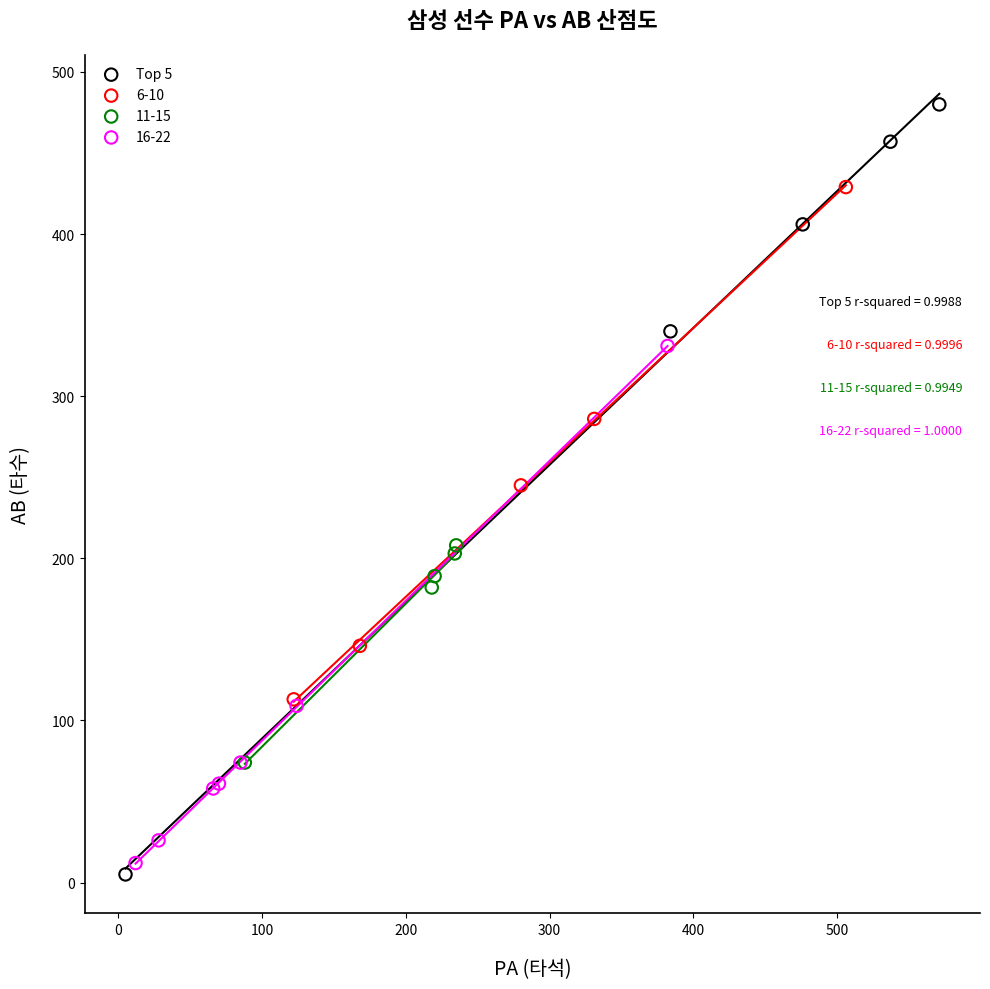

Which series contains the highest Y value?

Top 5